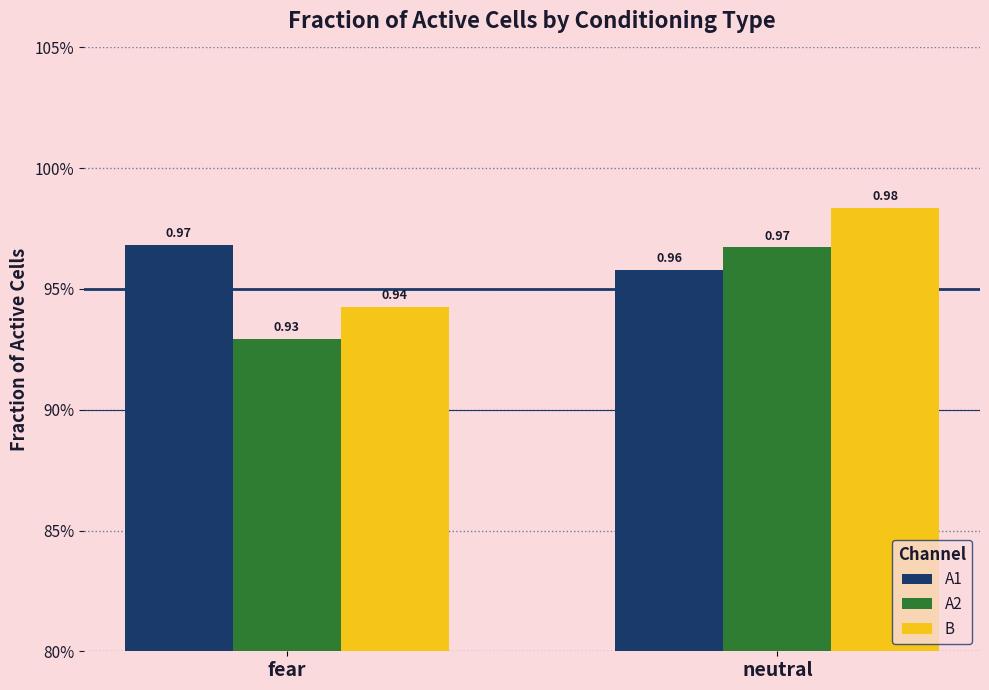

What is the total value across all series at neutral?

2.9